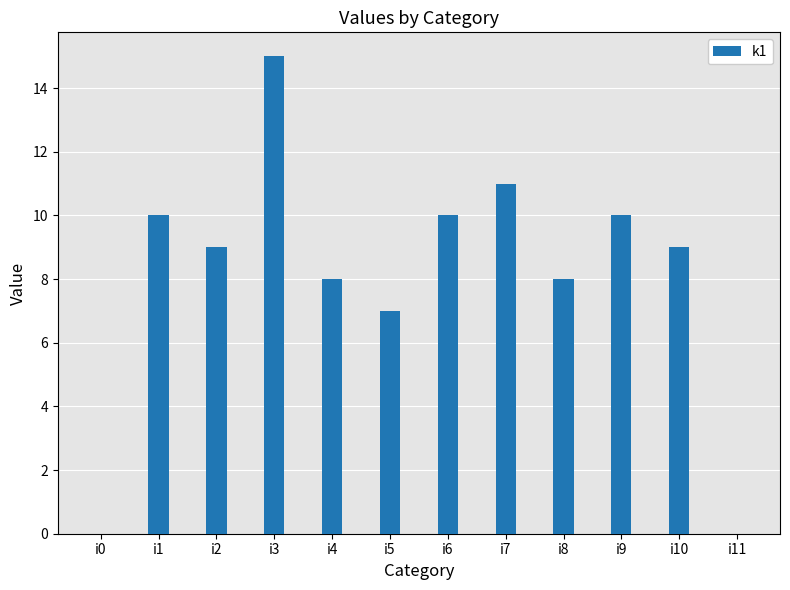

What is the greatest value displayed?

15